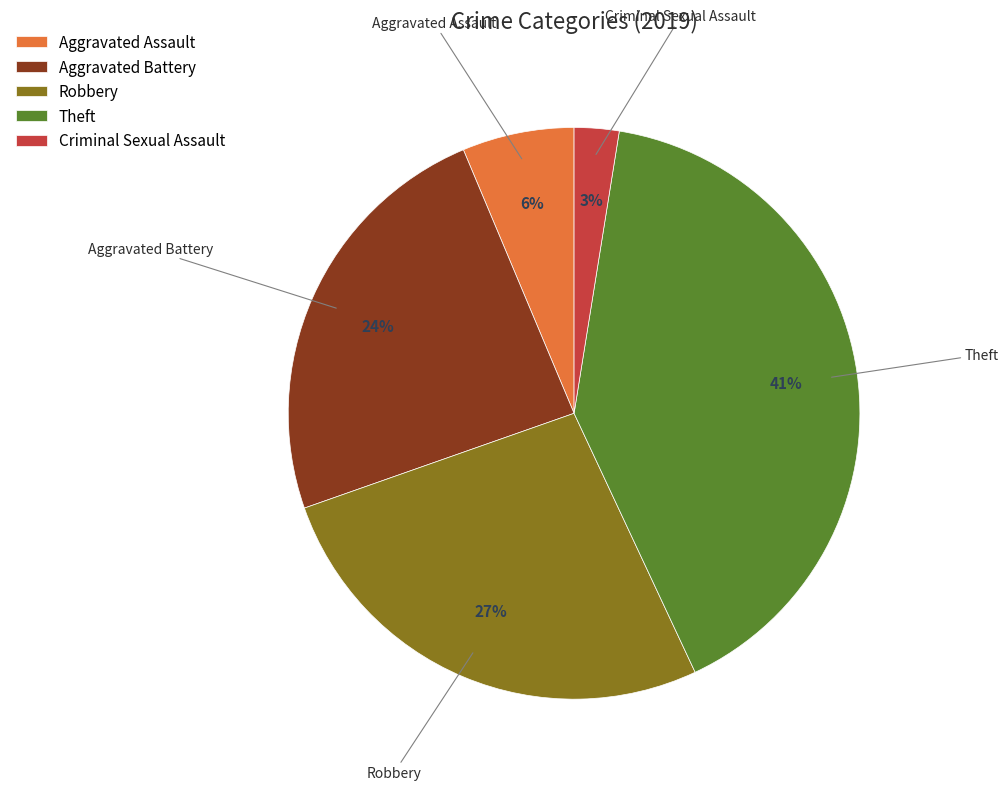

Which slice is the largest?

Theft